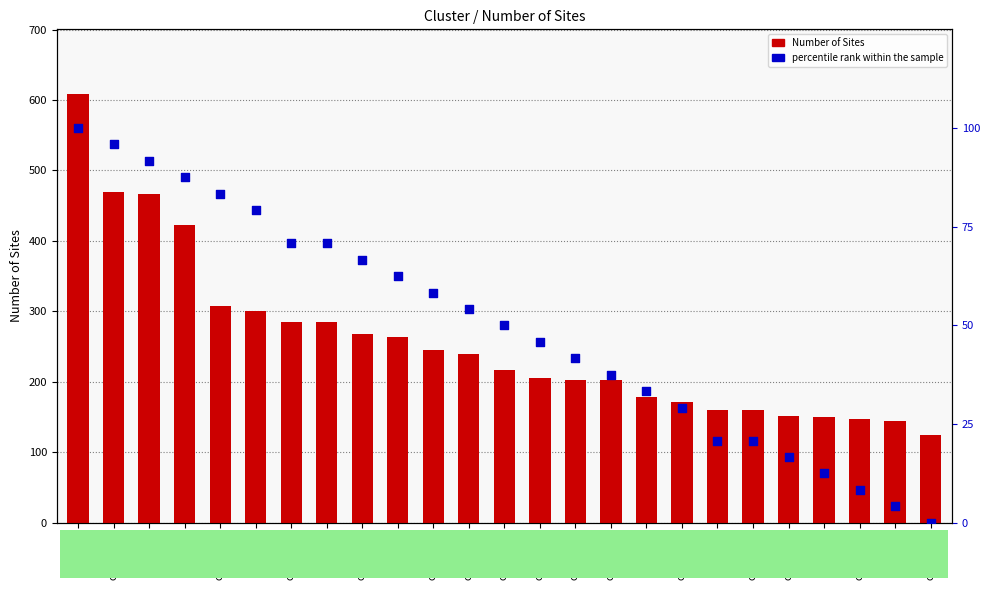

At how many categories does at least one series exceed 455?

3